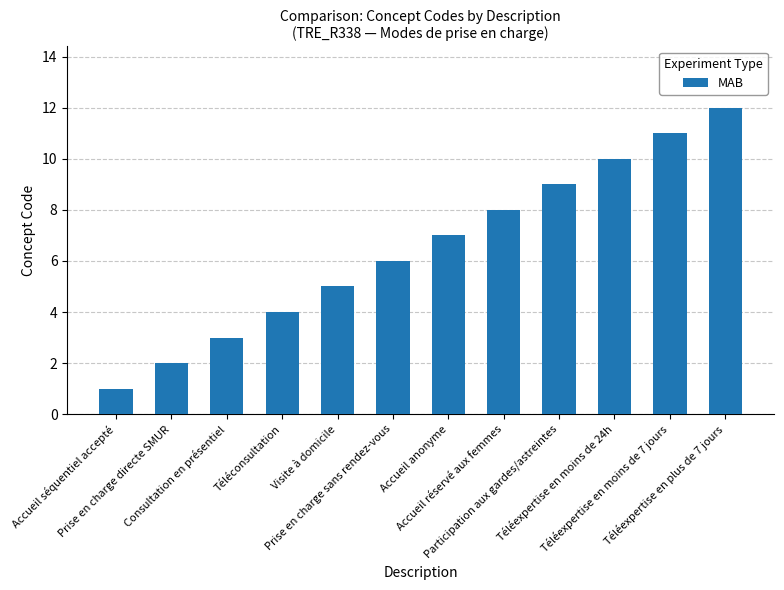

What is the change in value from Prise en charge directe SMUR to Visite à domicile?

+3